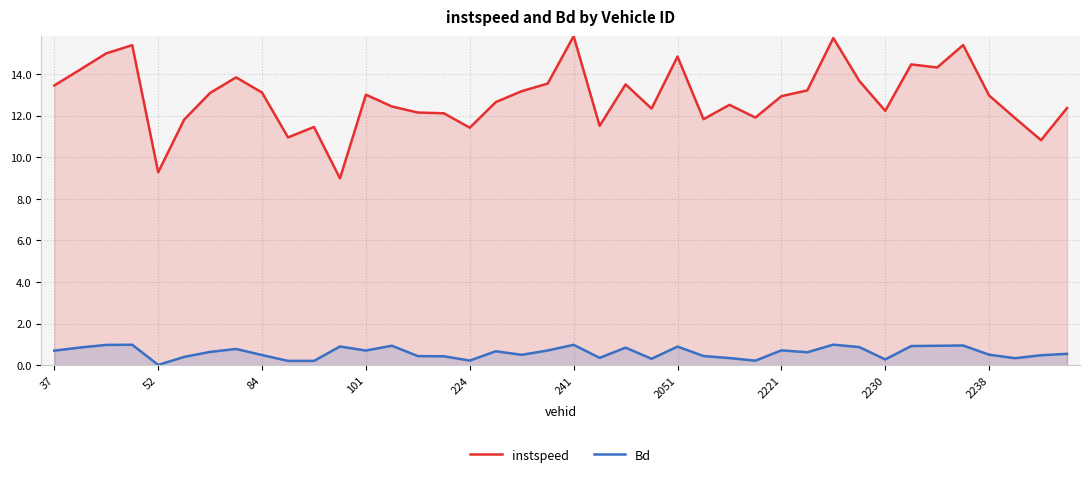

What are all the series names shown in the legend?

instspeed, Bd